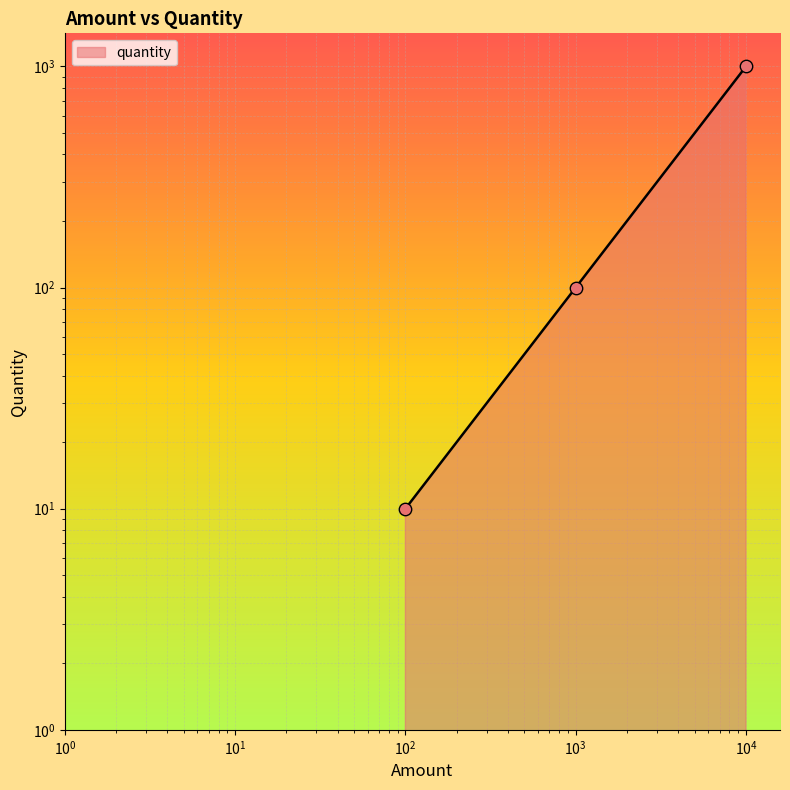

Approximately how many times larger is the value at 10000 compared to 100?

100.0